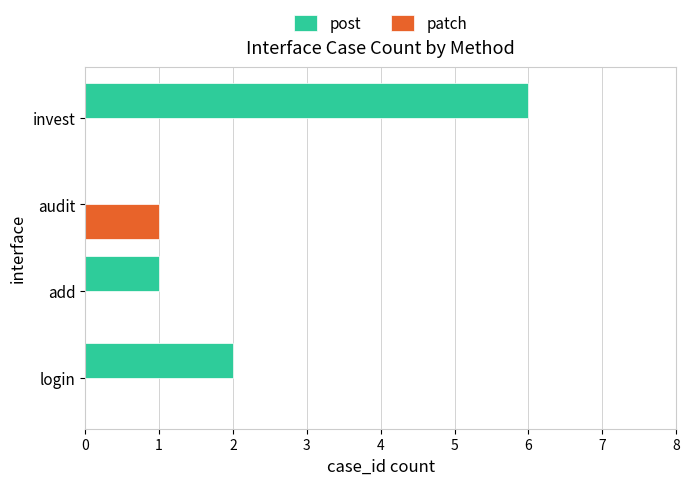

Is the value of patch at audit greater than the value of post at audit?

Yes